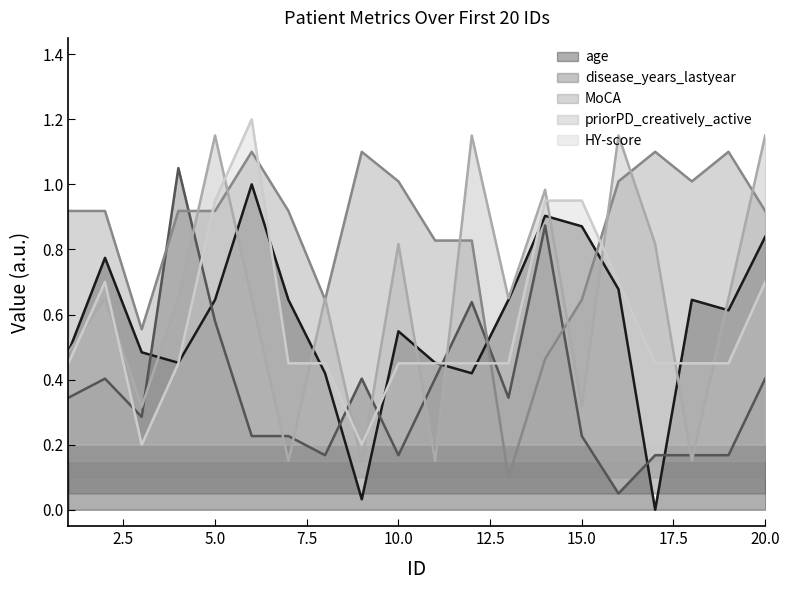

What is the lowest value of the priorPD_creatively_active series?

0.2